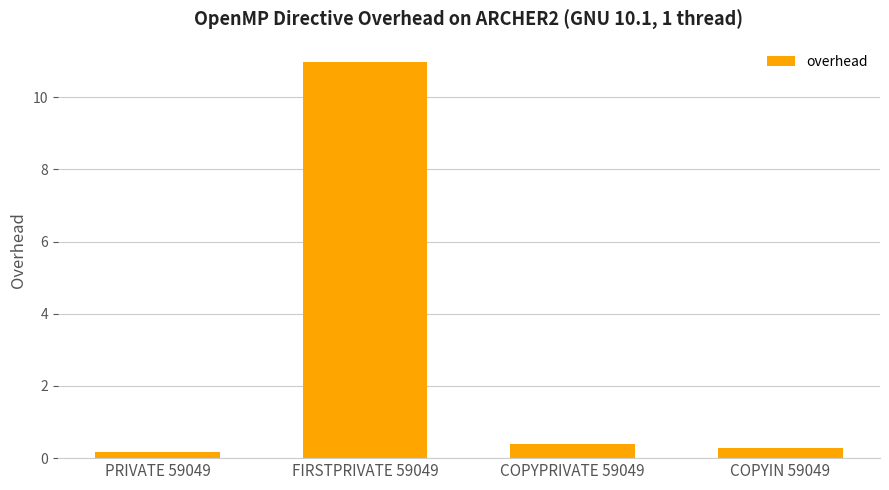

What is the value of the 2nd bar from the left?

11.0